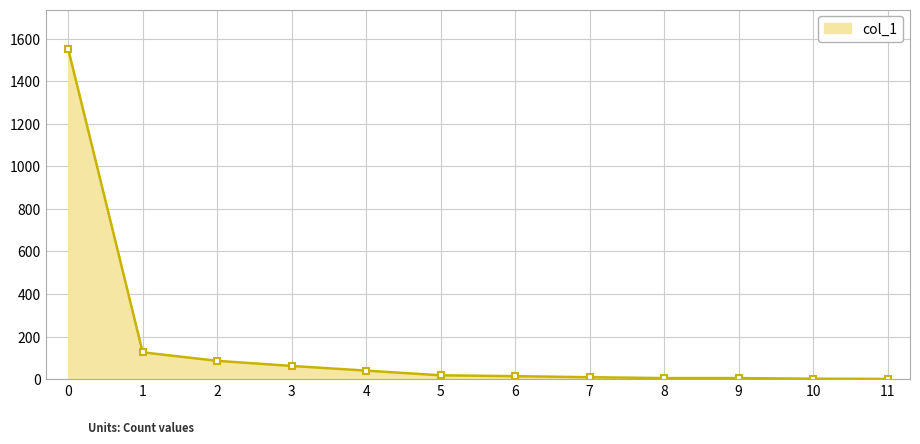

What is the greatest value displayed?

1551